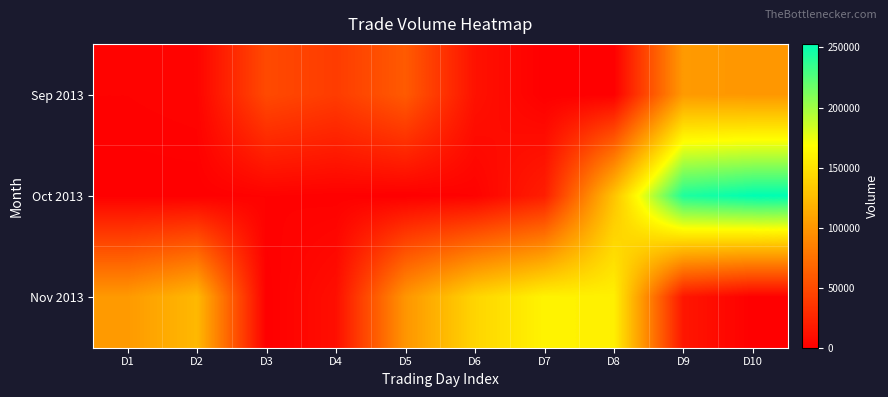

Reading left to right, what are all the values shown in this chart?

Sep 2013: D1=2000	D2=3000	D3=49000	D4=40000	D5=60000	D6=12000	D7=0	D8=0	D9=102000	D10=100000
Oct 2013: D1=0	D2=0	D3=2000	D4=1000	D5=0	D6=2000	D7=20000	D8=129000	D9=243000	D10=253000
Nov 2013: D1=102000	D2=122460	D3=0	D4=10000	D5=99000	D6=141000	D7=161000	D8=159000	D9=15000	D10=0